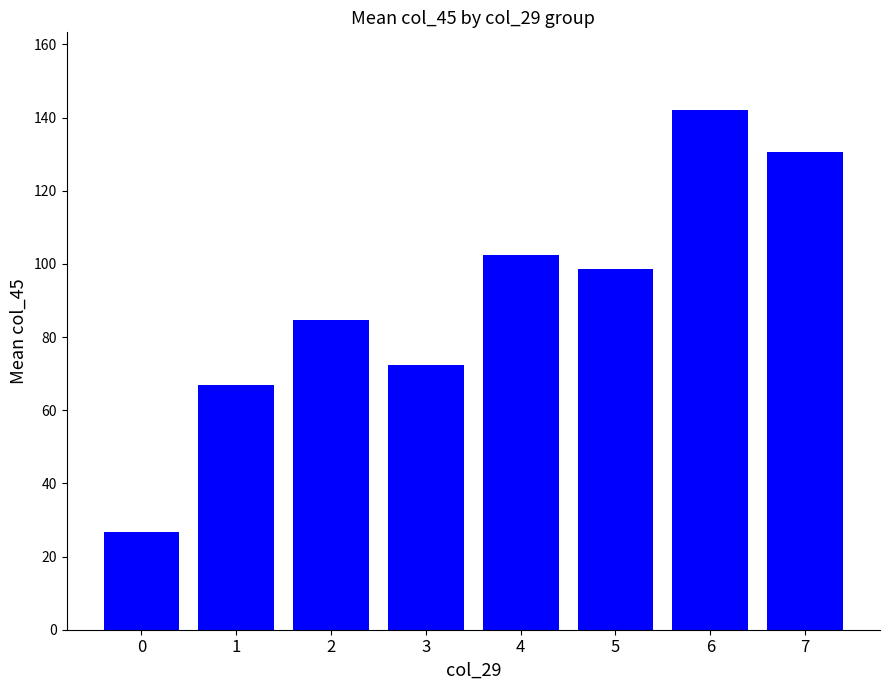

Which label corresponds to the largest value in the chart?

6